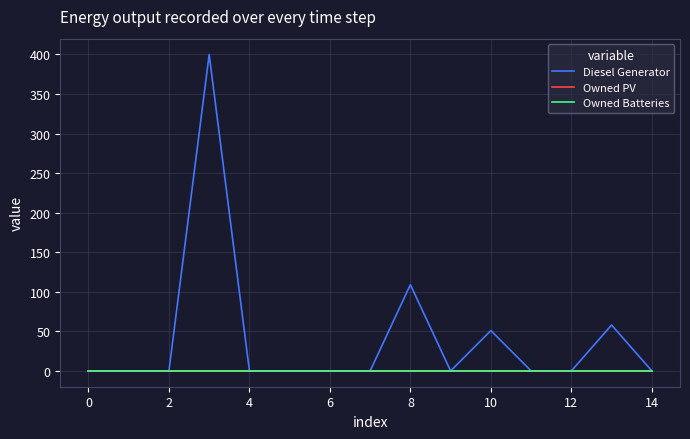

Which series has the widest spread of values?

Diesel Generator